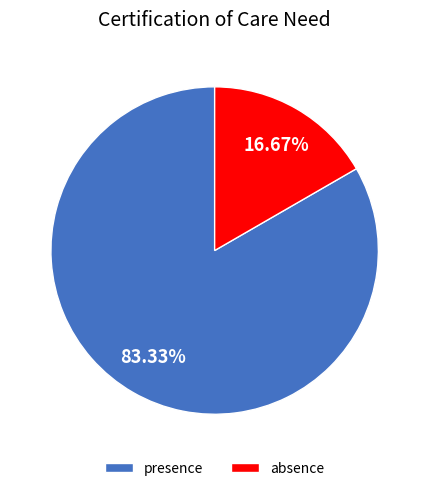

Rank the categories by value from highest to lowest.

presence, absence